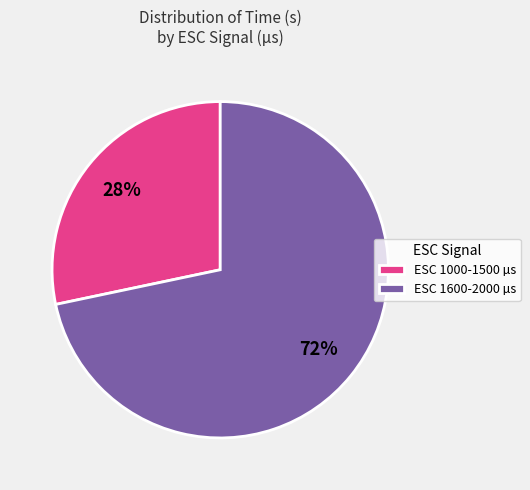

Count the number of slices in the pie.

2